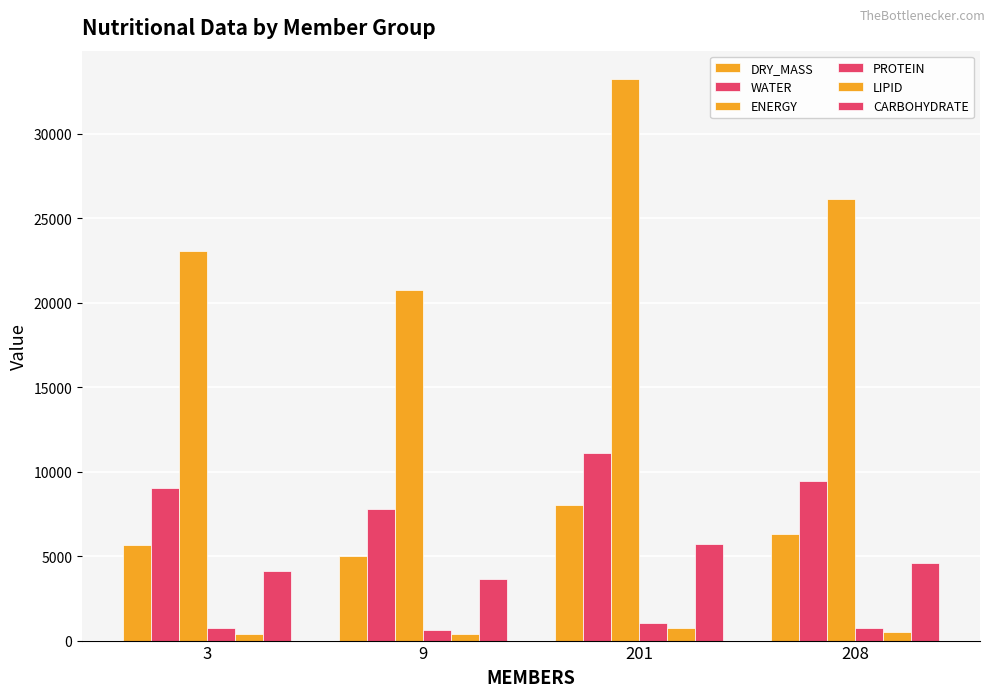

Does the chart contain any negative values?

No